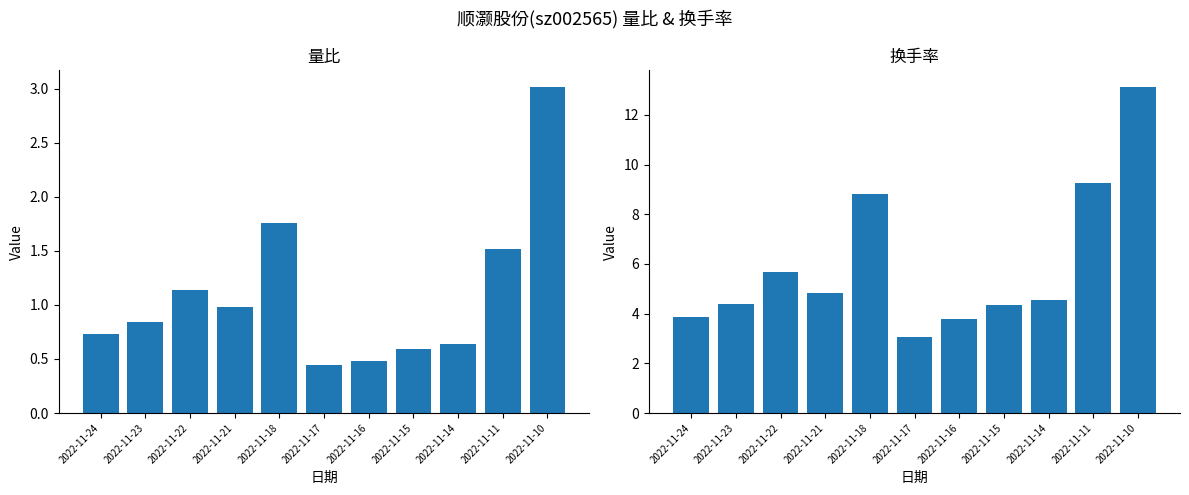

List the series in order of their peak value, lowest first.

量比, 换手率